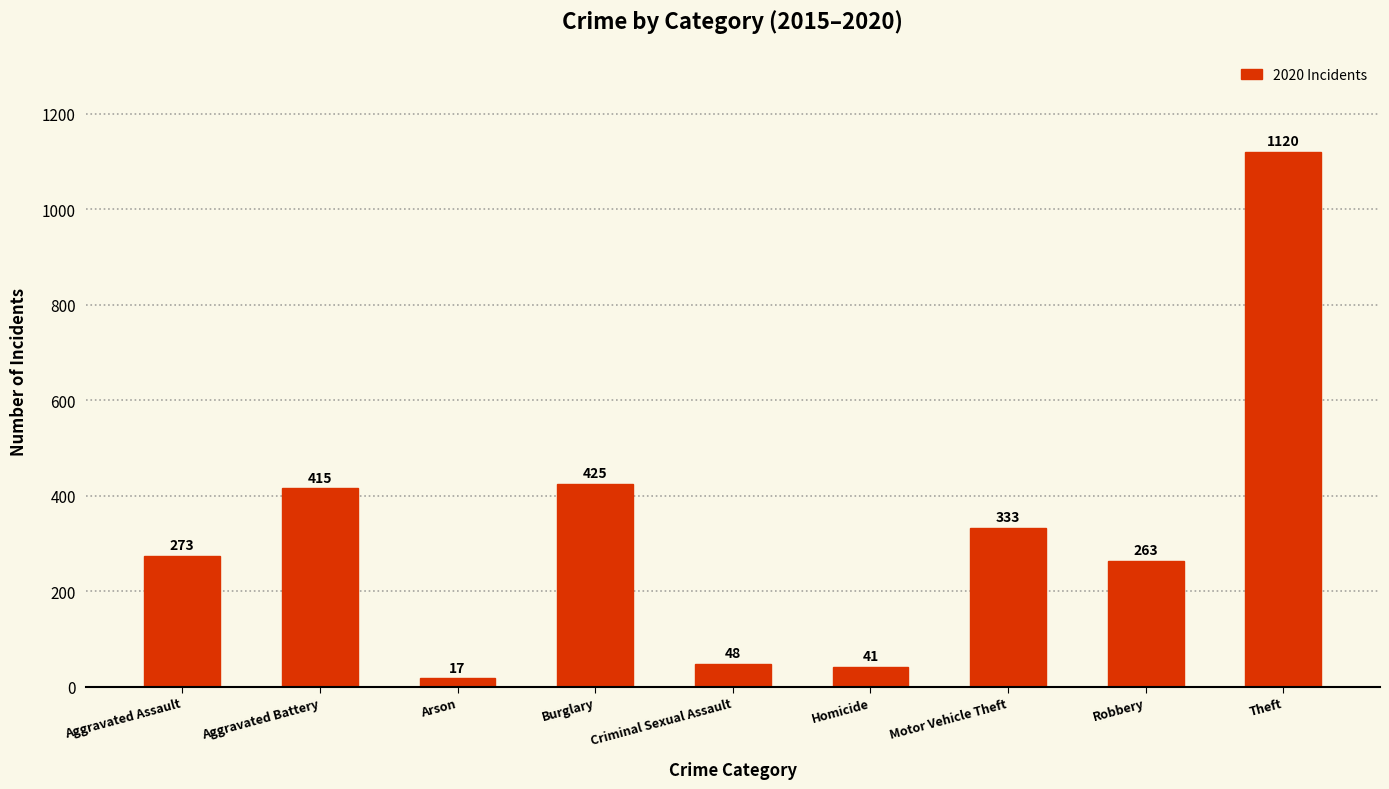

Is it true that the value at Homicide is 41?

True